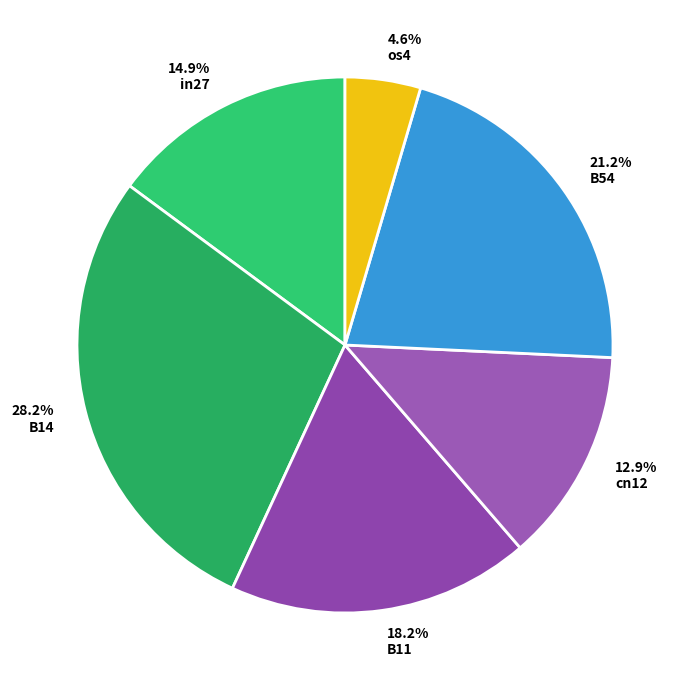

How much of the chart is everything except 28.2% B14?

71.8%